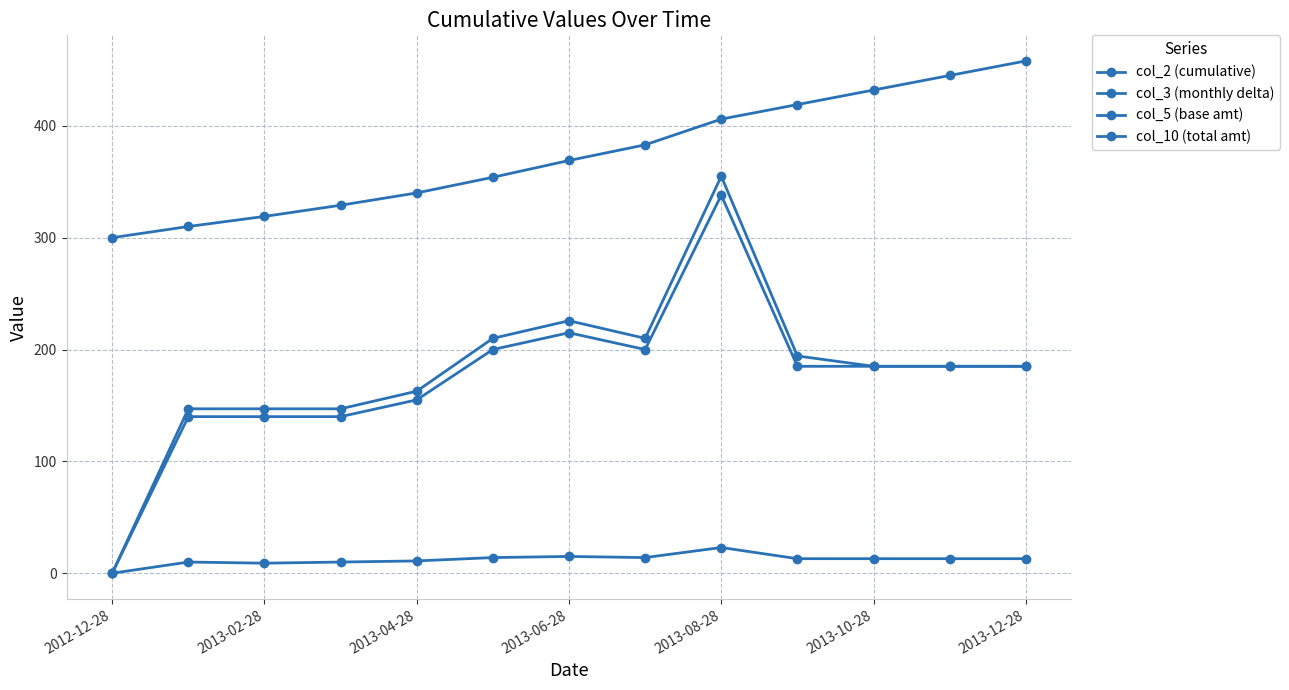

At how many categories does at least one series exceed 261?

13